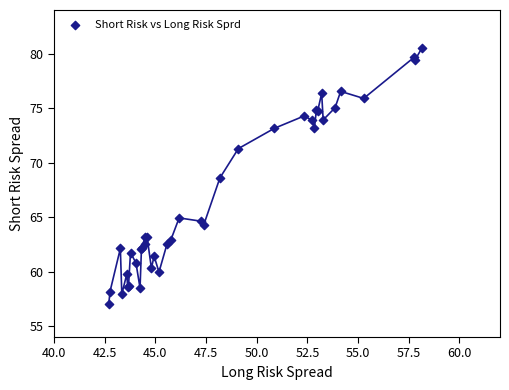

What Y value in the scatter plot is closest to 68?

68.6